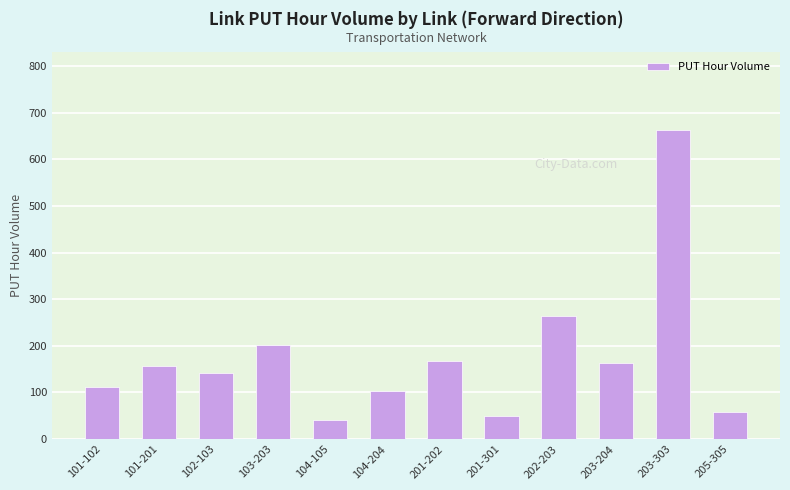

What is the difference between the maximum and minimum values?

623.2